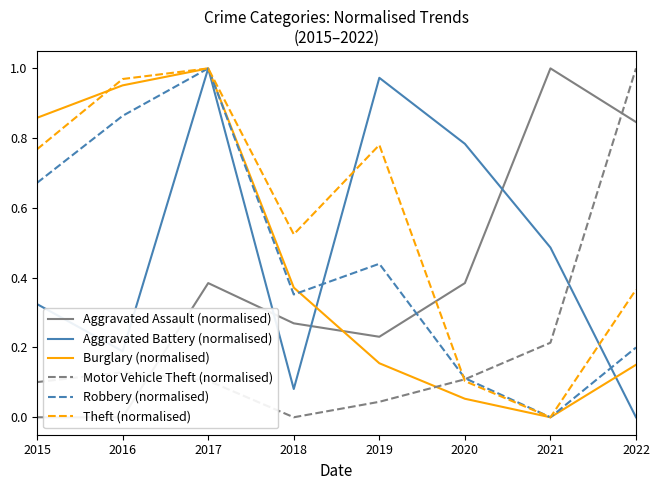

True or false: Aggravated Battery (normalised) has a value of 1.0 at 2019.

True